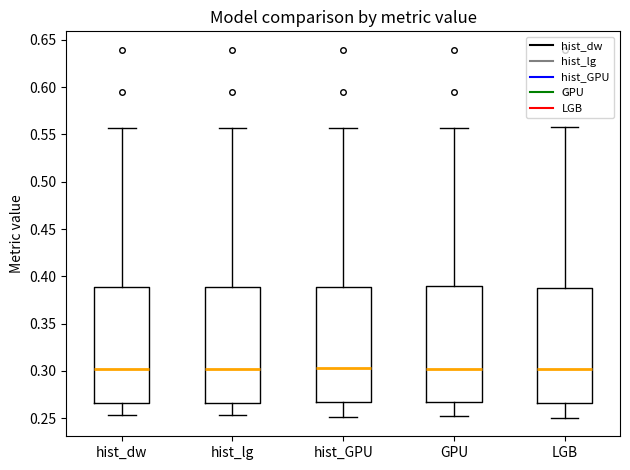

Reading left to right, transcribe this box plot: for each box, give where its median line is, the range the box spans, and where its two whiskers end, as read against the y-axis. The values are not printed on the chart, so give them approximately, as read against the axis.

hist_dw: median 0.300, box 0.265 to 0.390, whiskers 0.255 to 0.555
hist_lg: median 0.300, box 0.265 to 0.390, whiskers 0.255 to 0.555
hist_GPU: median 0.305, box 0.265 to 0.390, whiskers 0.250 to 0.555
GPU: median 0.300, box 0.265 to 0.390, whiskers 0.250 to 0.555
LGB: median 0.300, box 0.265 to 0.390, whiskers 0.250 to 0.555